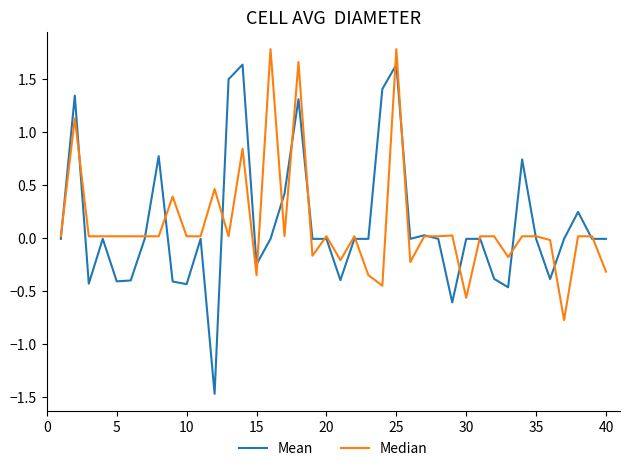

What is the smallest value displayed?

-1.5